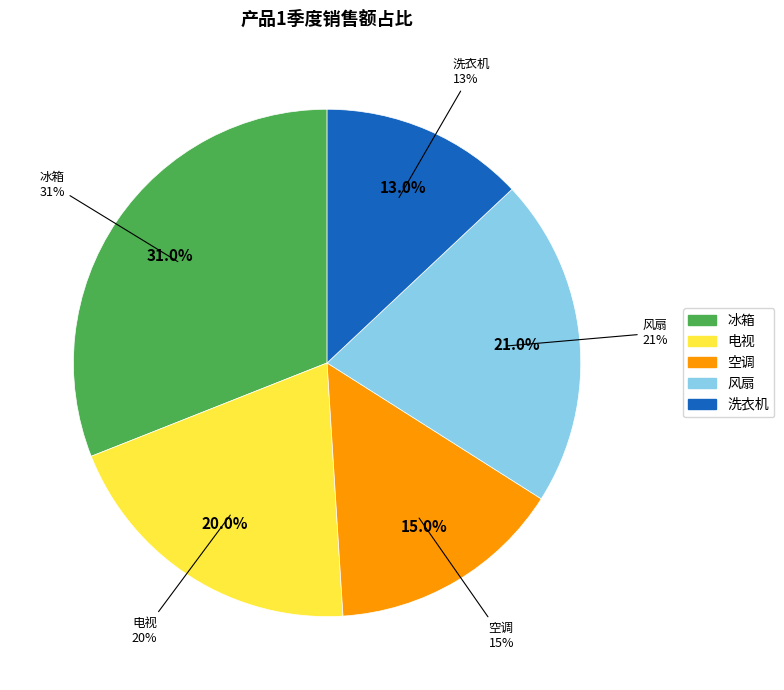

The 空调 slice represents 15% of the pie. True or false?

True